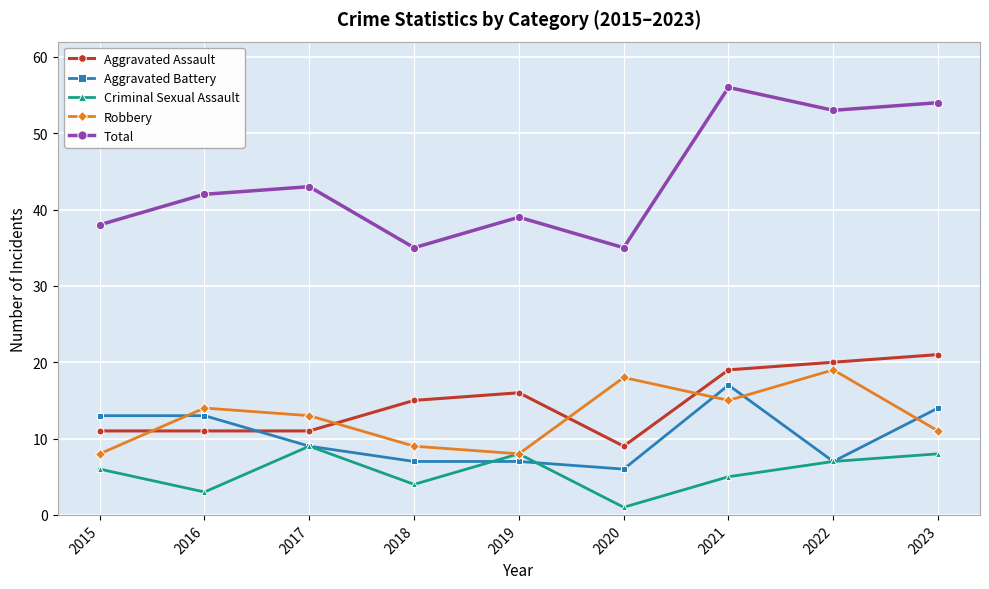

Where is the first local minimum for Criminal Sexual Assault?

2016